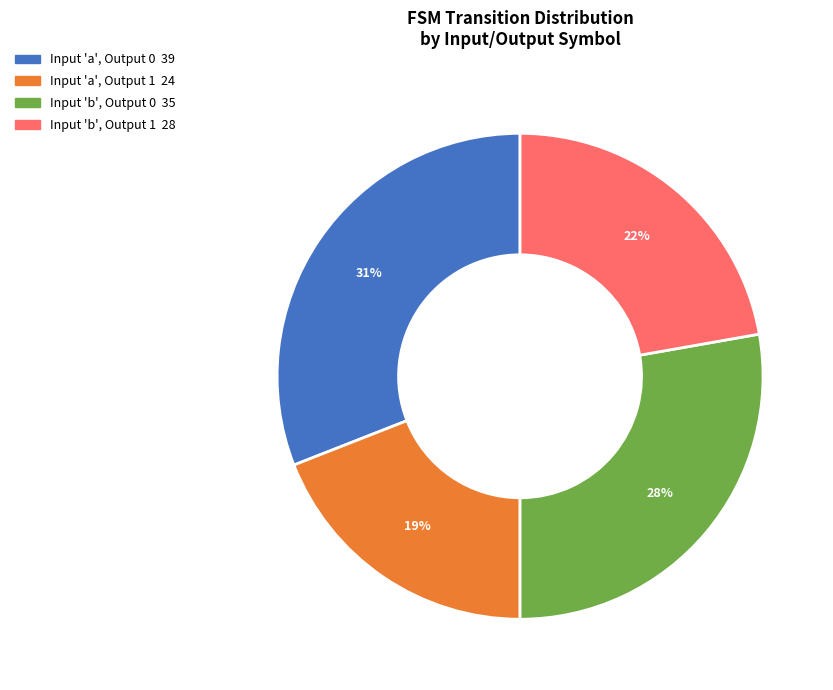

Does any single category account for the majority?

No